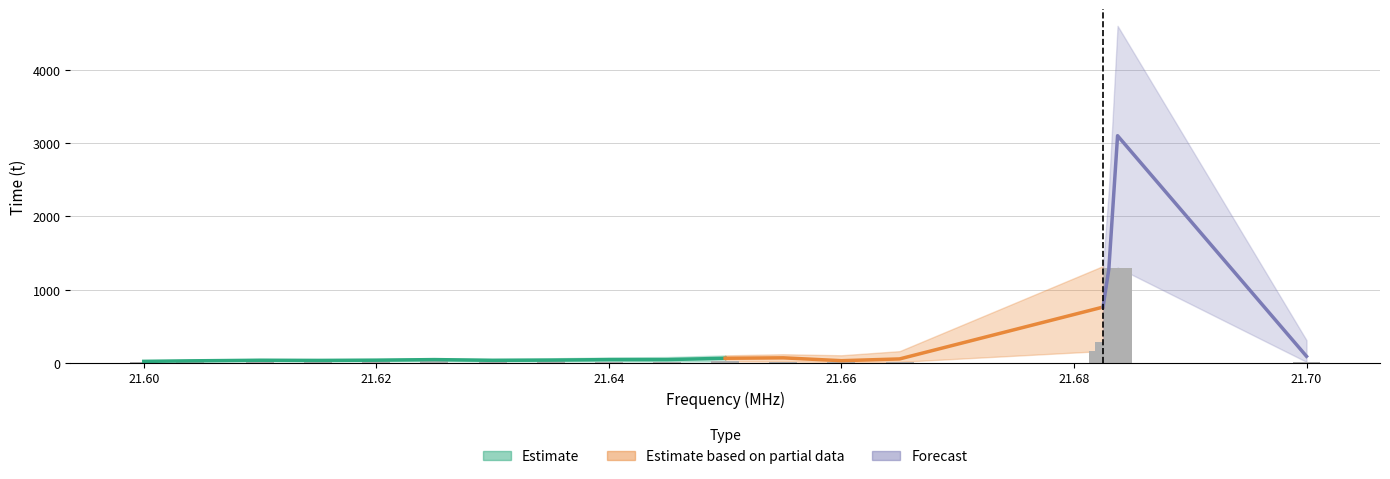

At which category is the sum across all series the highest?

21.68375